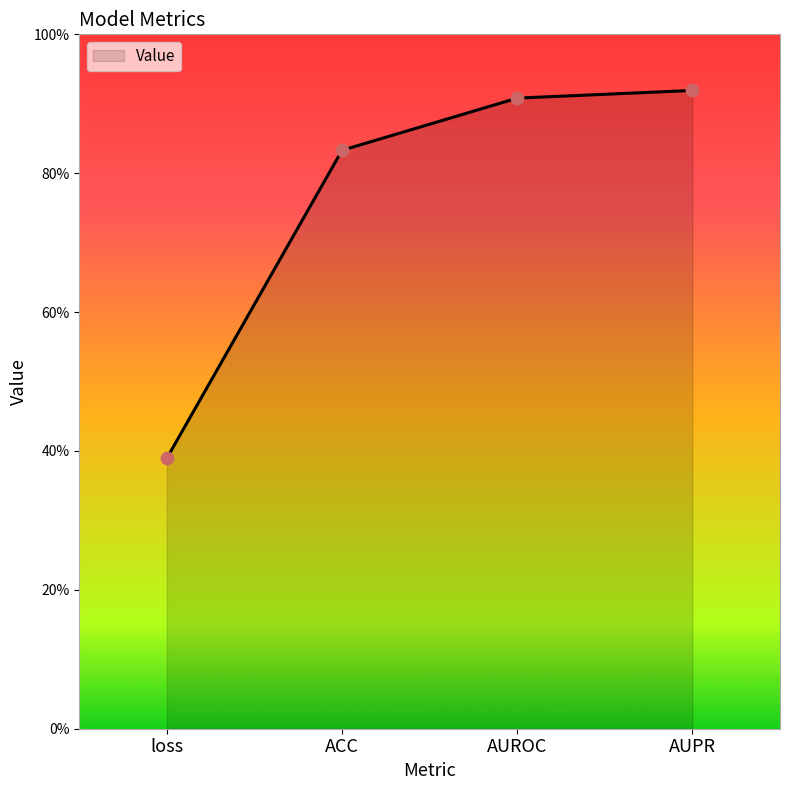

What is the change in value from loss to AUROC?

+0.5